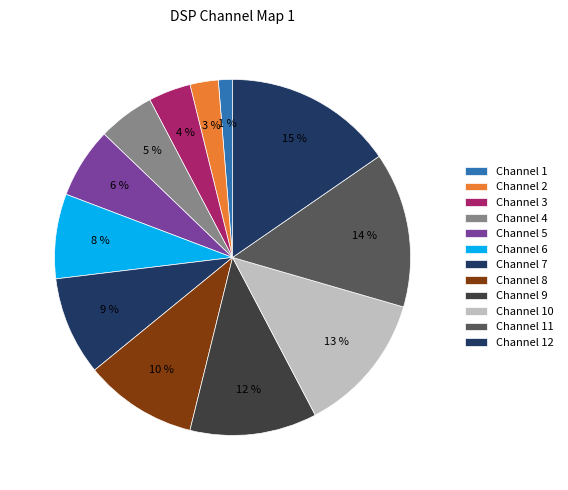

How many segments does this pie chart have?

12